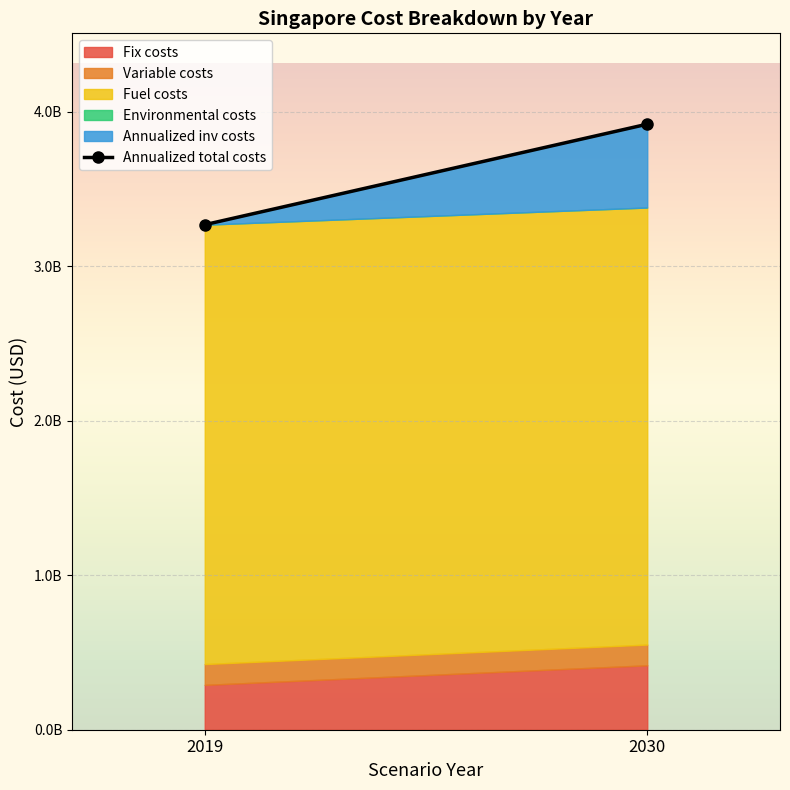

Which category has the lowest value across all series?

2019